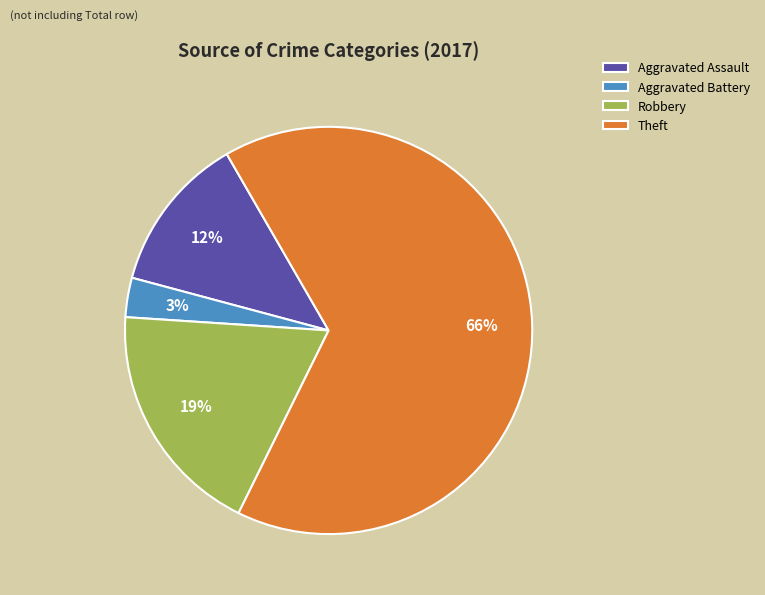

Which slice is the smallest?

Aggravated Battery